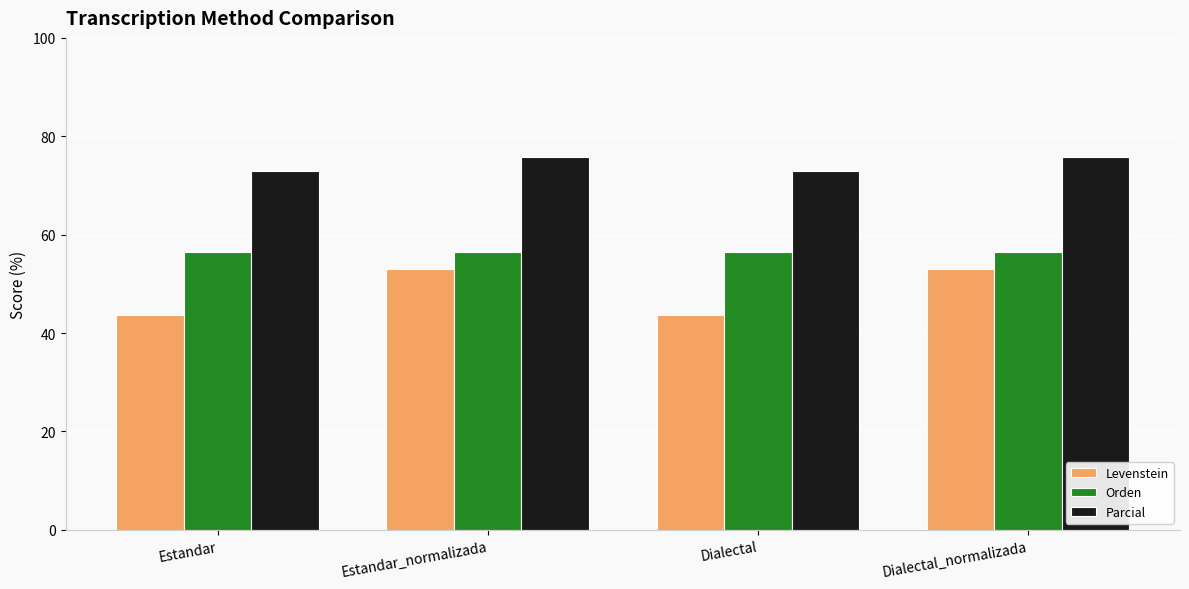

Reading left to right, list all the values displayed in this chart.

Levenstein: 43.8	52.9	43.8	52.9
Orden: 56.4	56.4	56.4	56.4
Parcial: 73.0	75.9	73.0	75.9